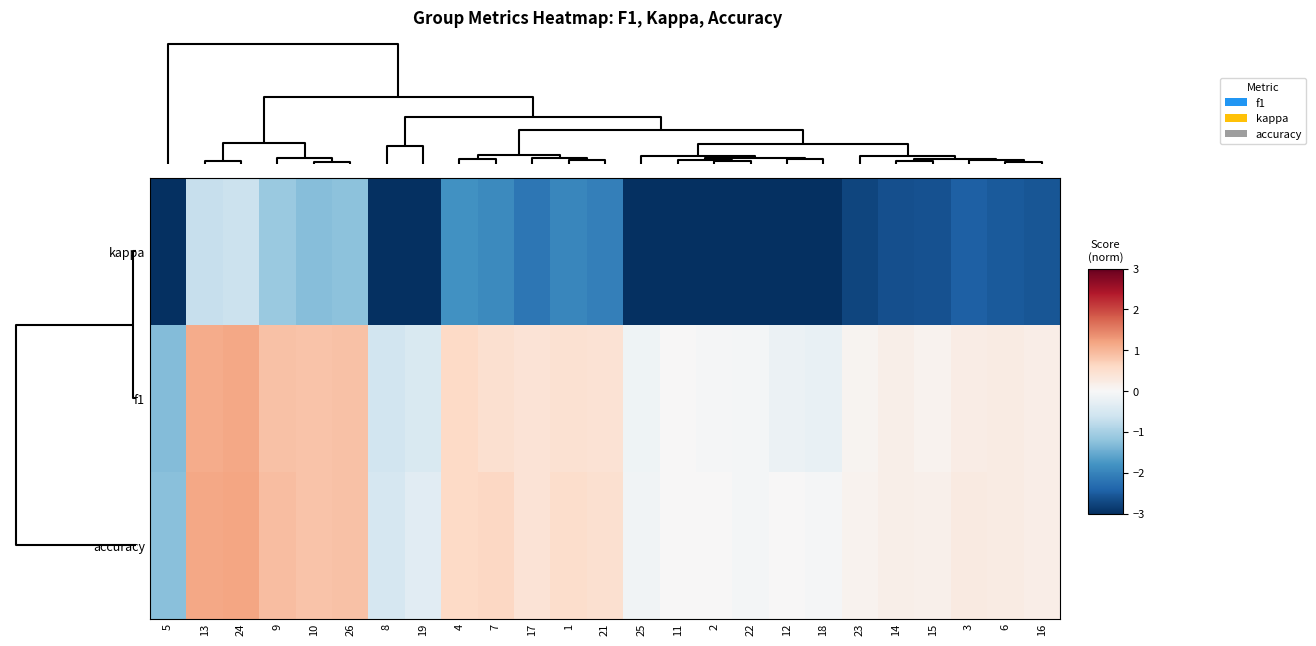

What is the smallest value displayed?

-5.5